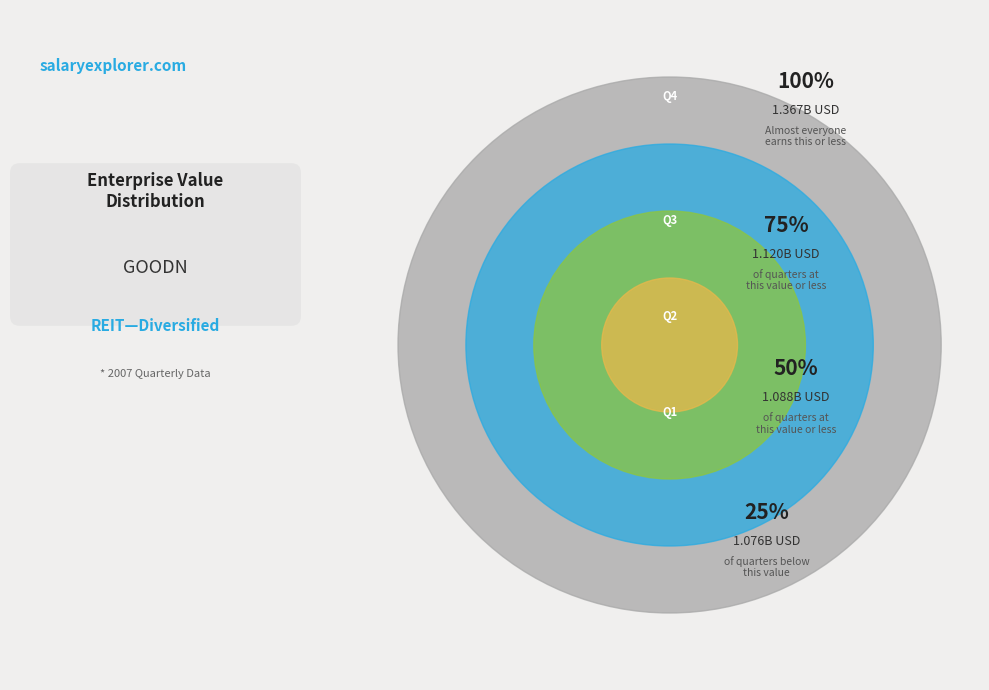

Which slice is the smallest?

Q1